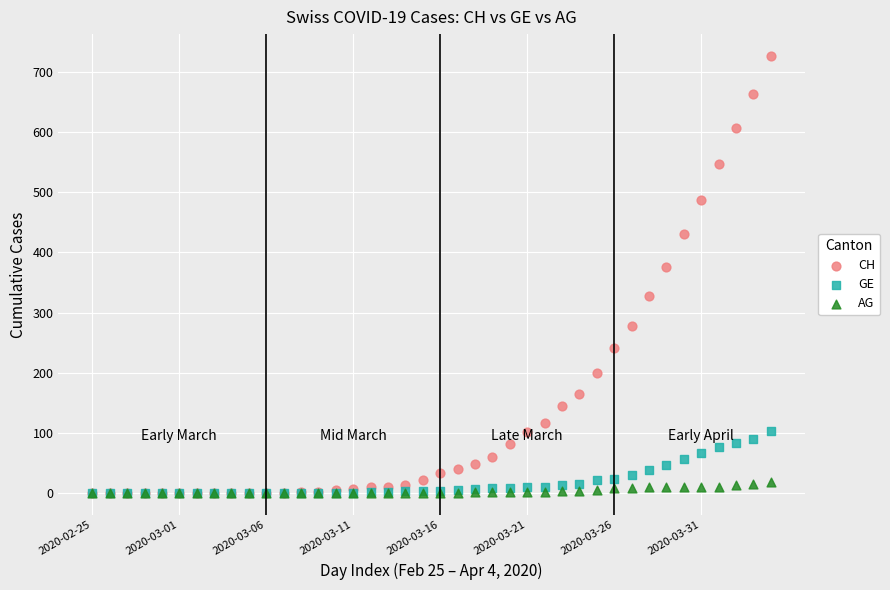

In the CH series, what Y value is closest to 363?

375